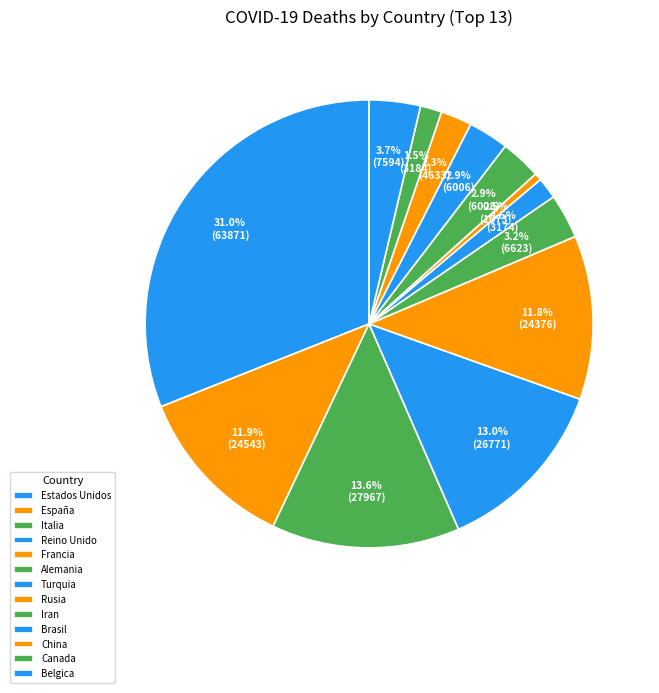

Count the number of slices in the pie.

13